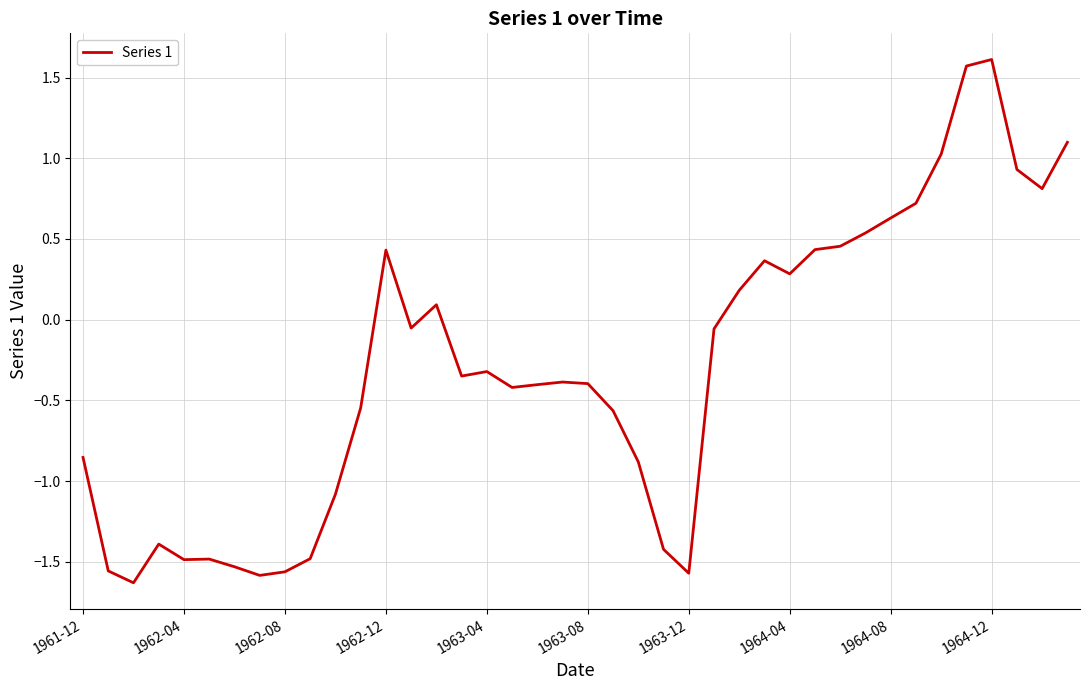

What is the difference between the maximum and minimum values?

3.2